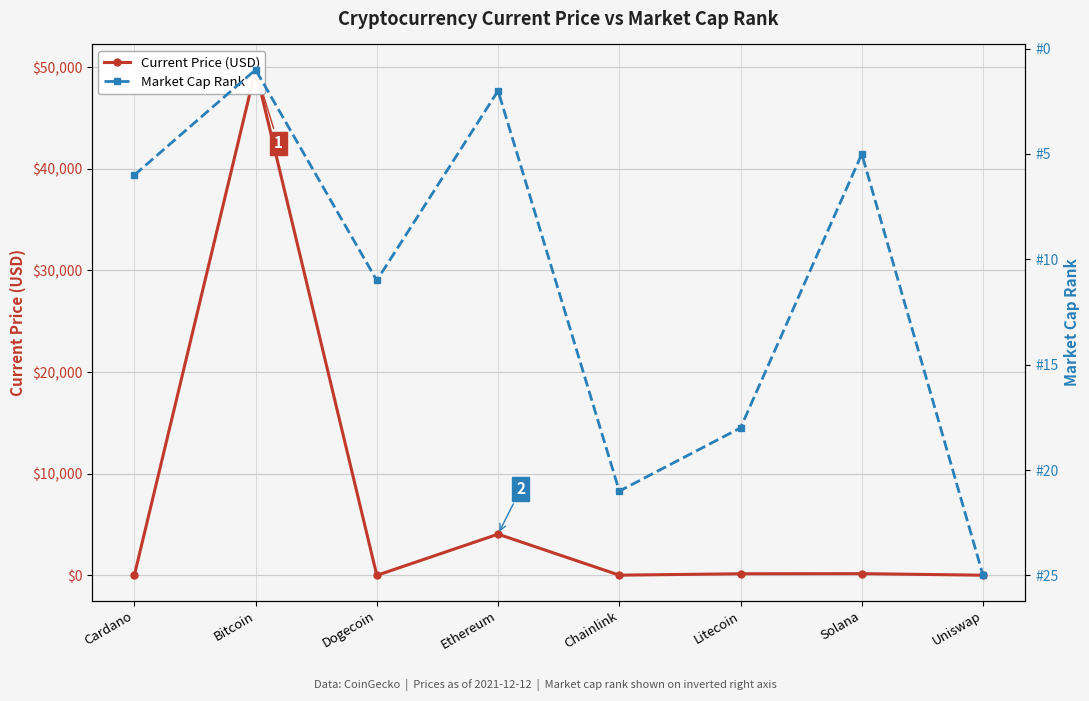

How many data points in Market Cap Rank are above 11?

3